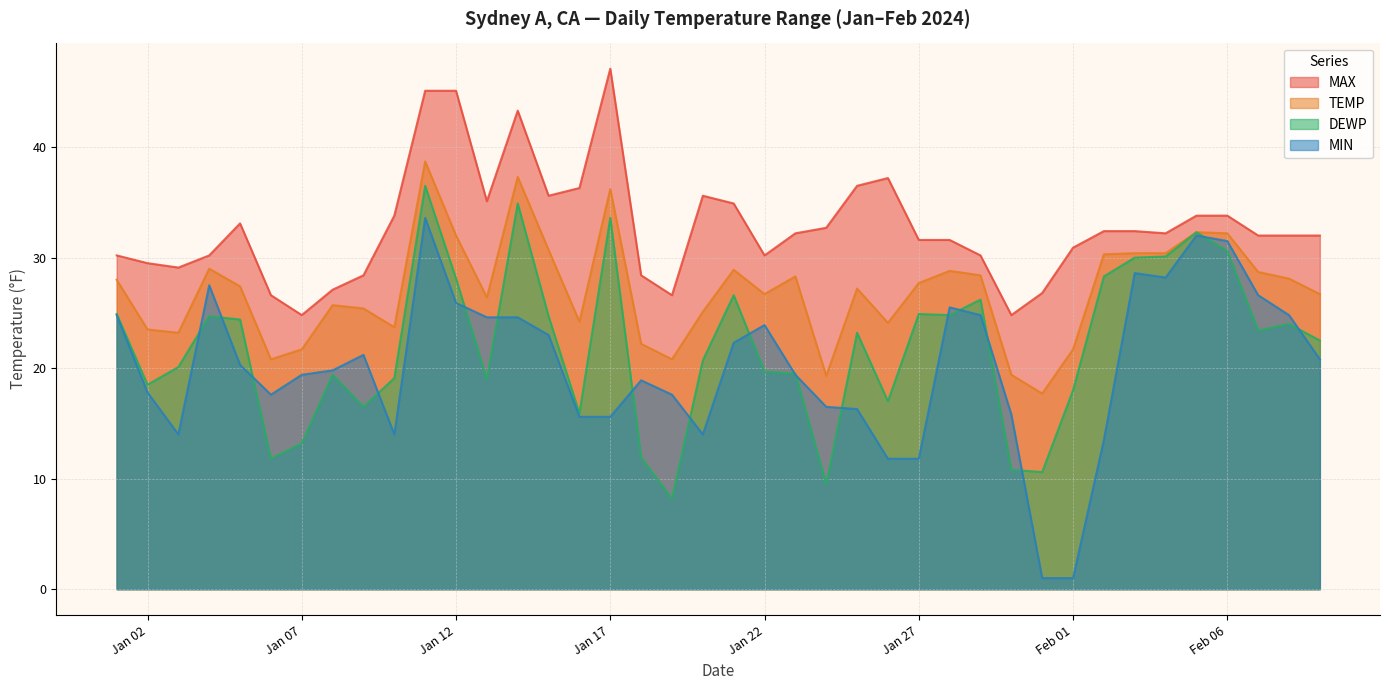

At which category does the chart reach its peak across all series?

Jan 17